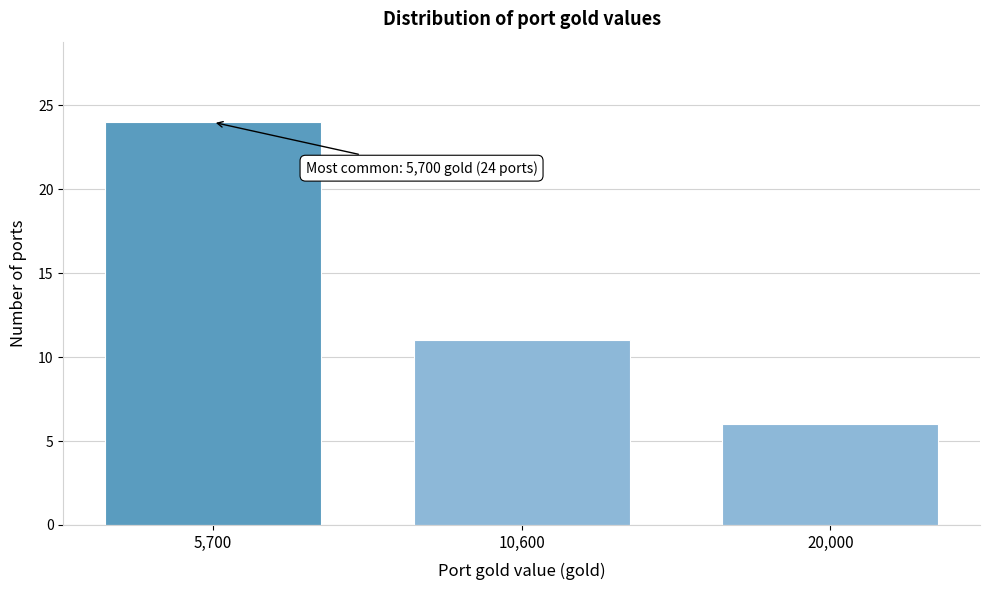

Reading left to right, list all the values displayed in this chart.

5,700=24	10,600=11	20,000=6